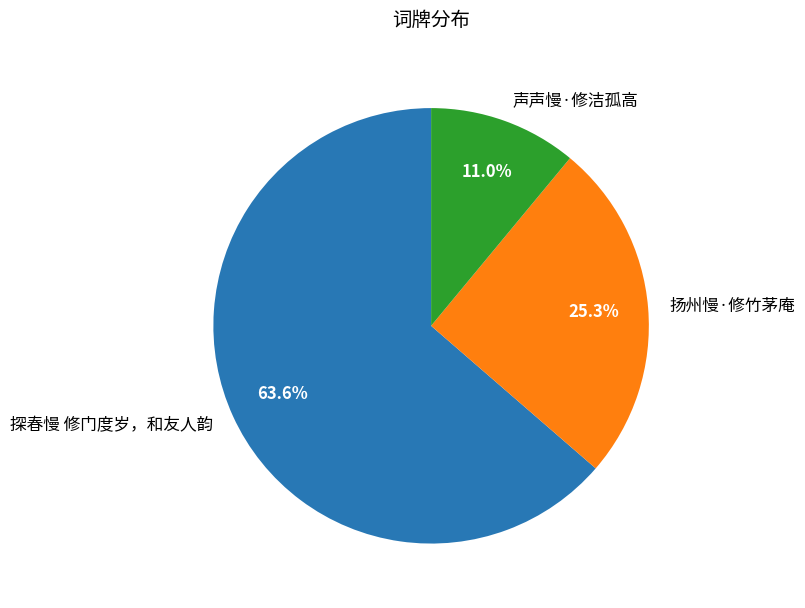

To the nearest percent, what percentage of the pie is 声声慢·修洁孤高?

11%